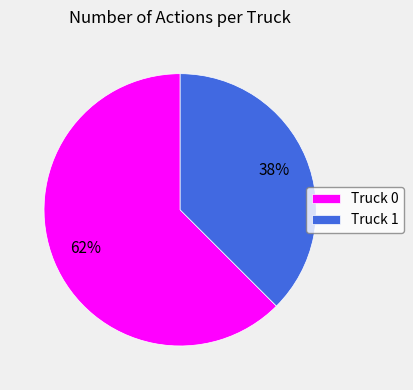

Which has a higher value, Truck 0 or Truck 1?

Truck 0